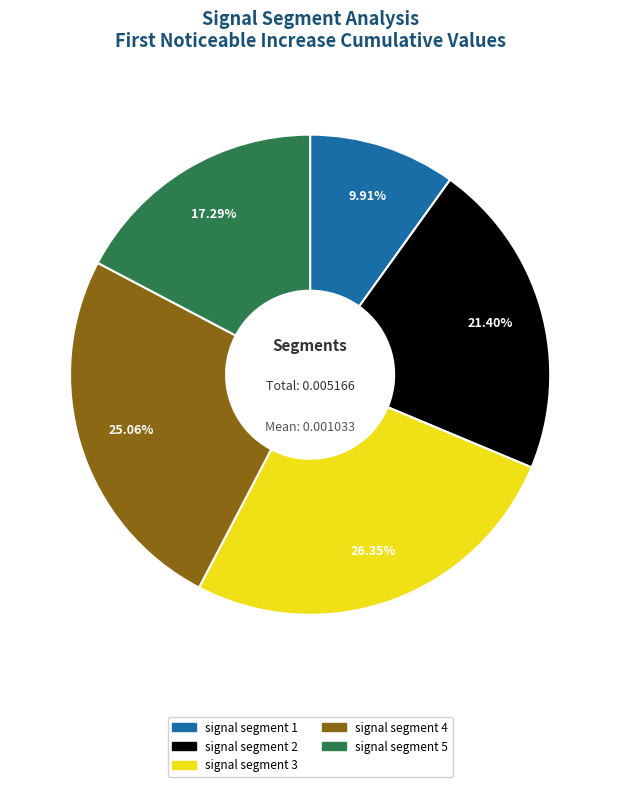

Is it true that signal segment 4 is 25% of the pie?

True